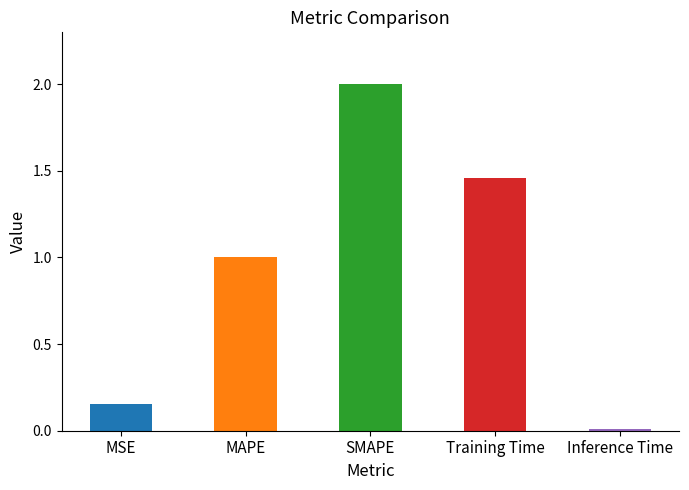

What position from the right is MSE?

5